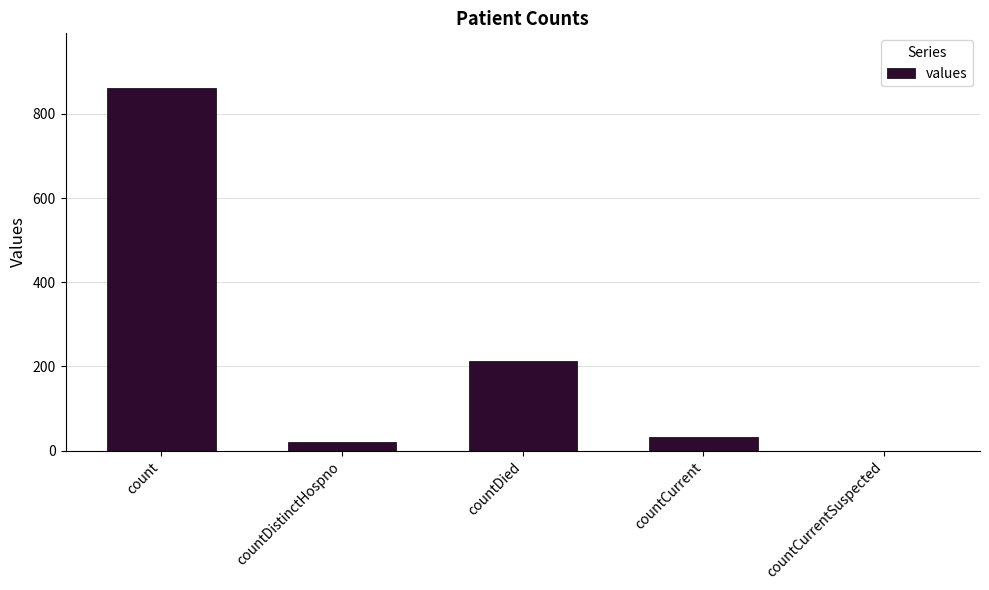

At which label is the value closest to 431?

countDied